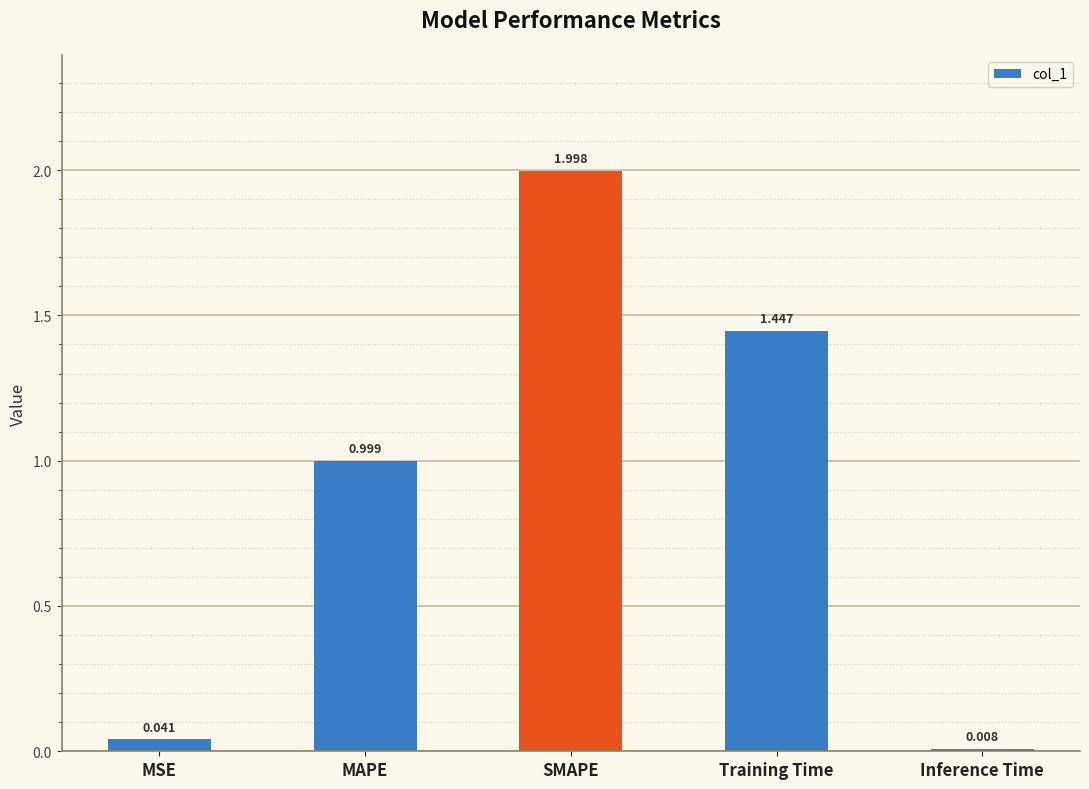

At which label is the value closest to 1?

MAPE